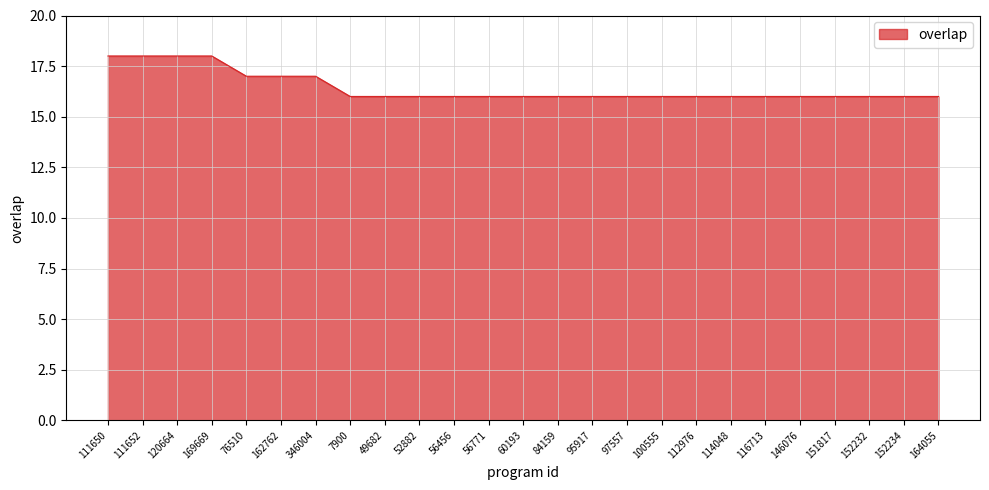

True or false: the data shows 16 at 114048.

True